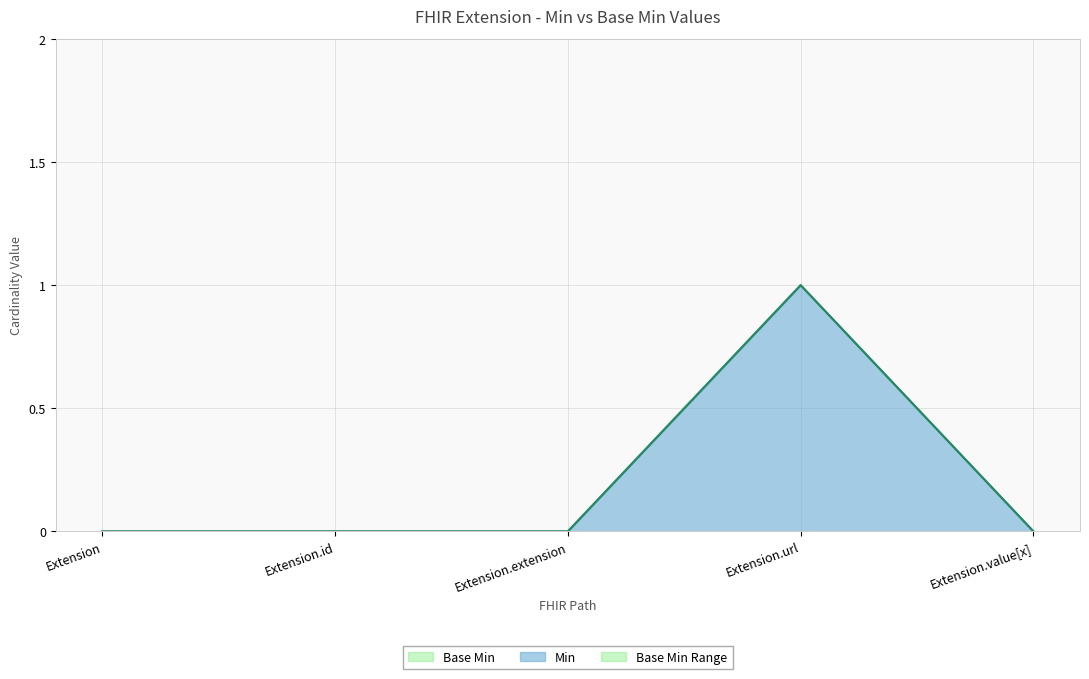

What is the label of the 4th point from the left?

Extension.url